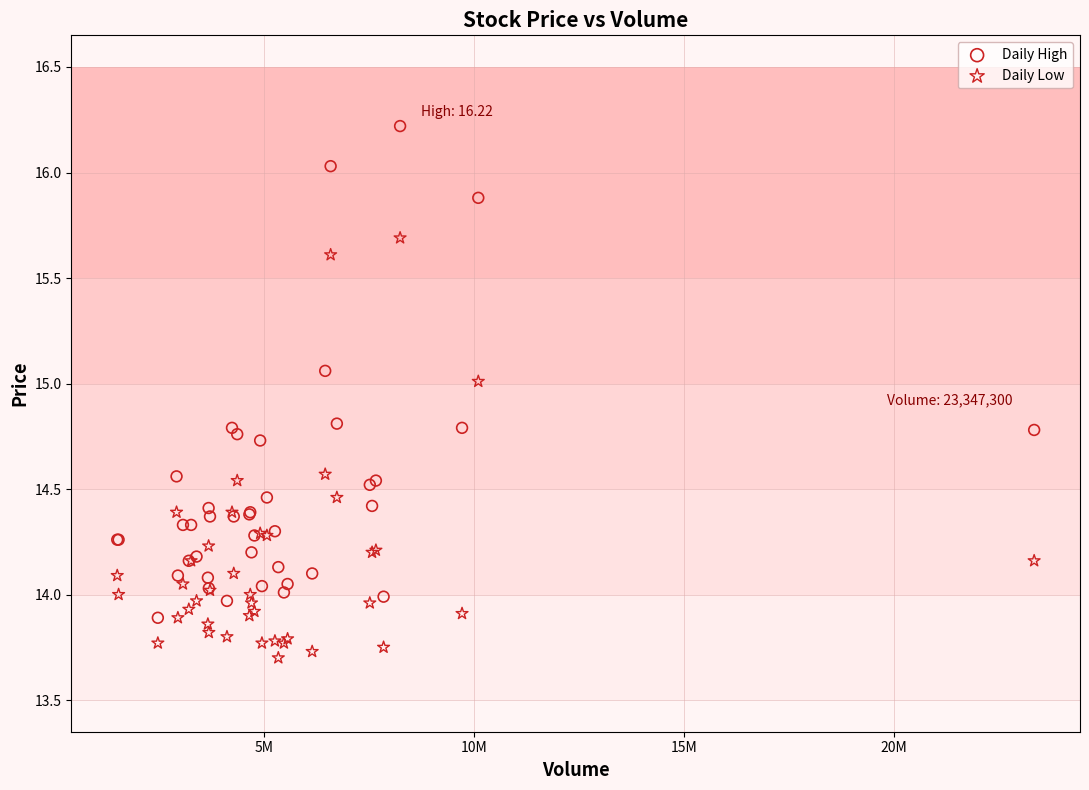

Which series contains the highest Y value?

Daily High